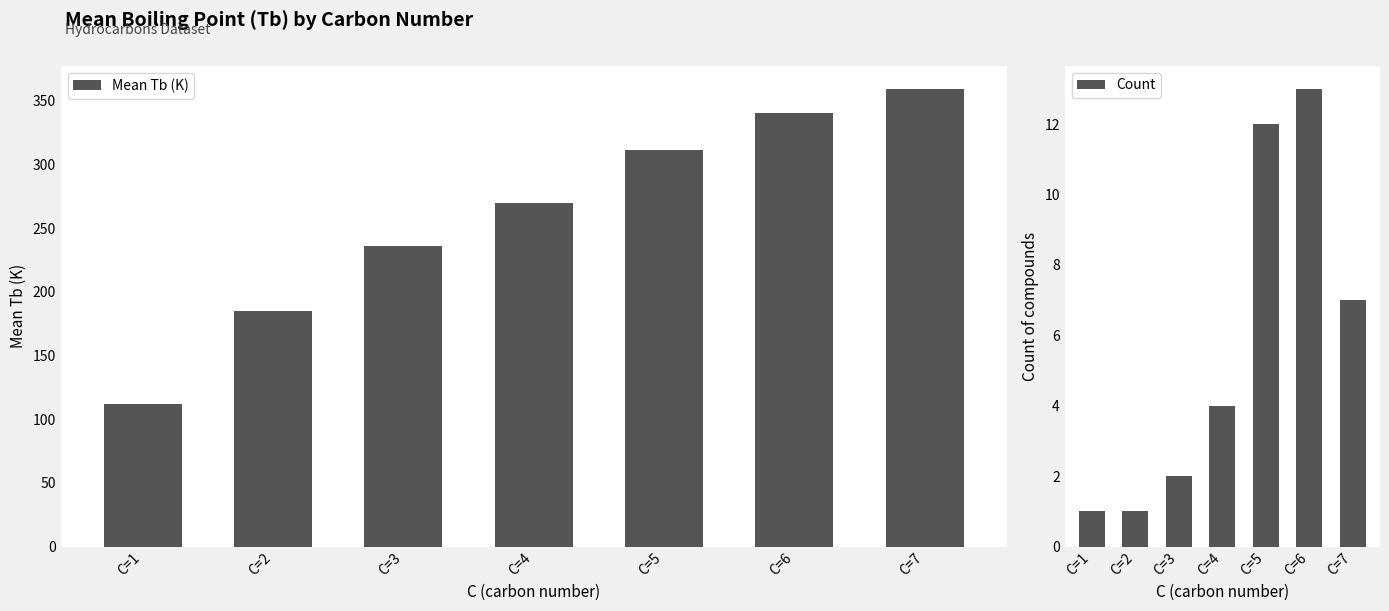

Which label corresponds to the largest value in the chart?

C=7